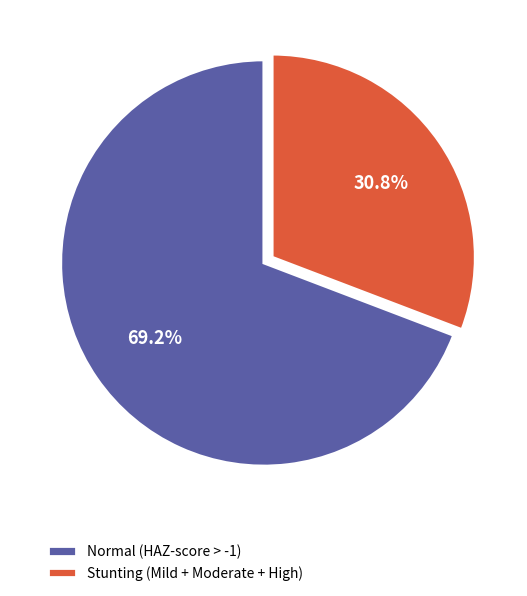

What percentage is NOT represented by Normal (HAZ-score > -1)?

30.8%